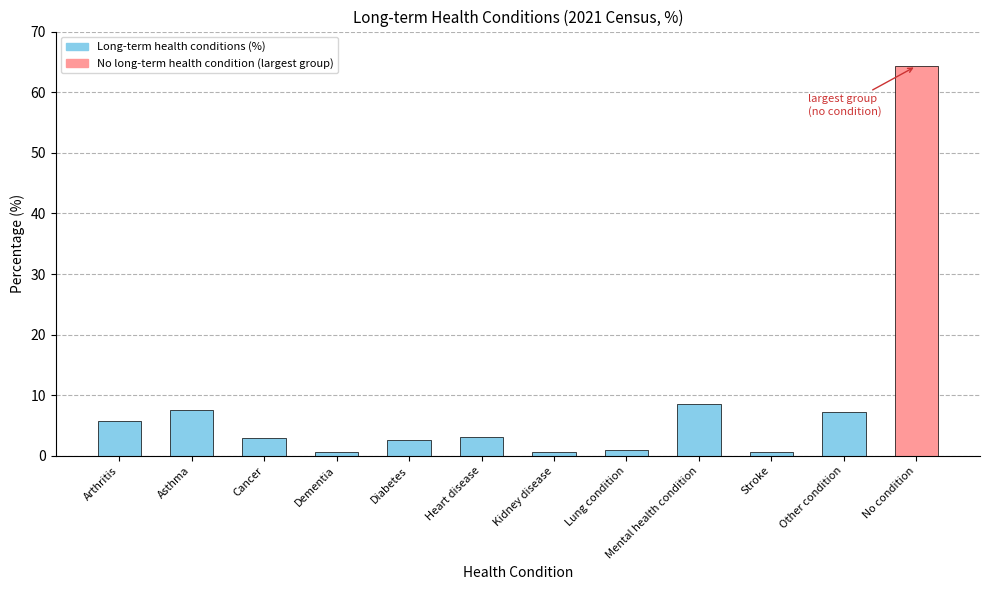

Read the value at Asthma.

7.6